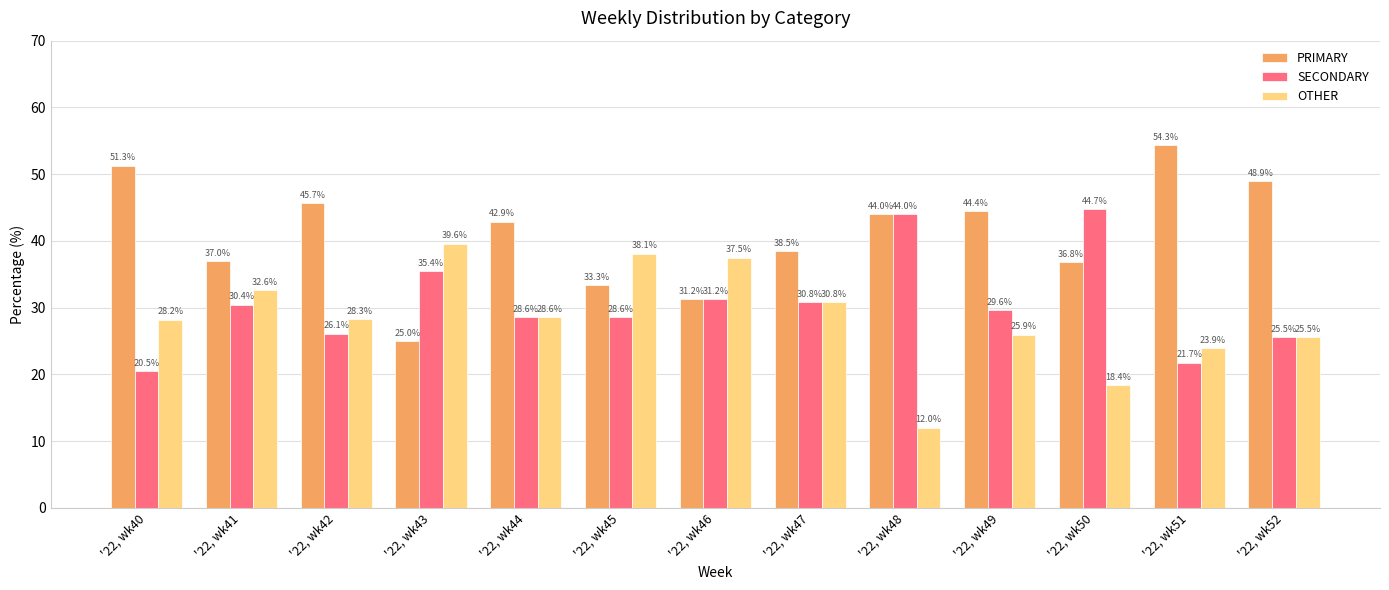

At how many categories does at least one series exceed 47?

3